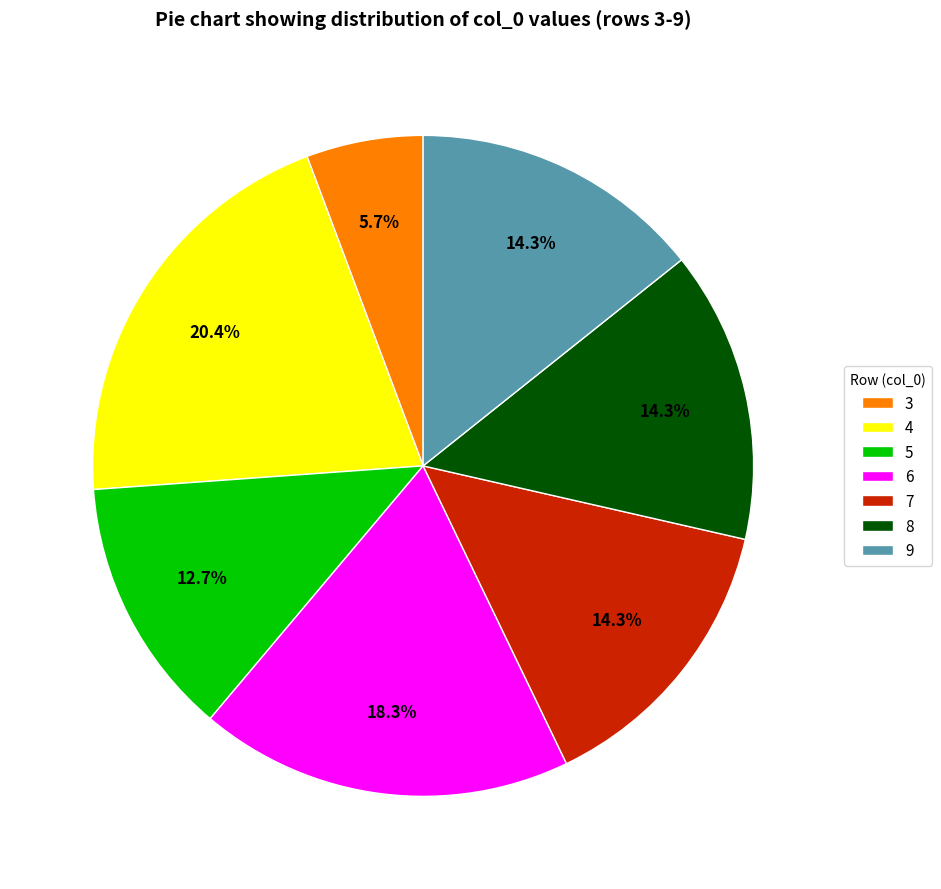

How many segments does this pie chart have?

7